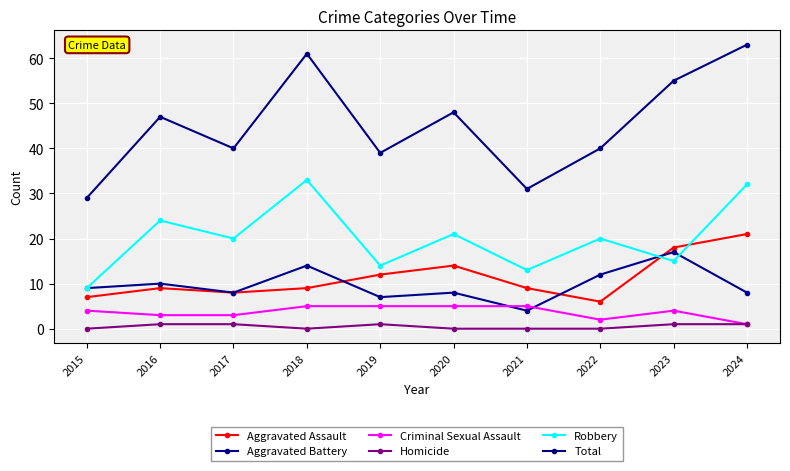

True or false: Robbery and Total cross at least once.

False